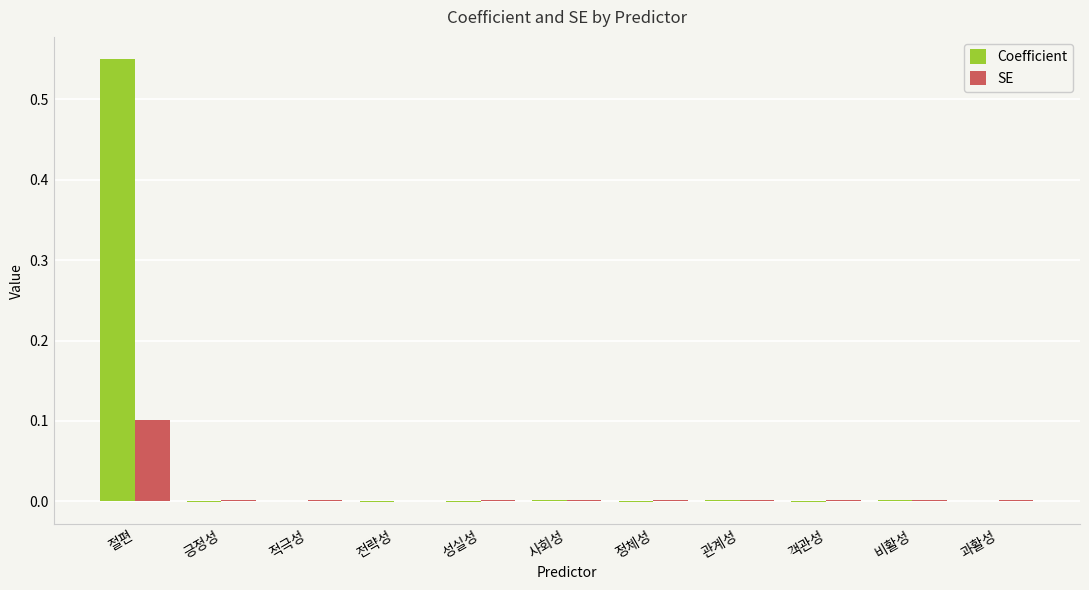

Between 절편 and 성실성, which series saw the biggest shift?

Coefficient